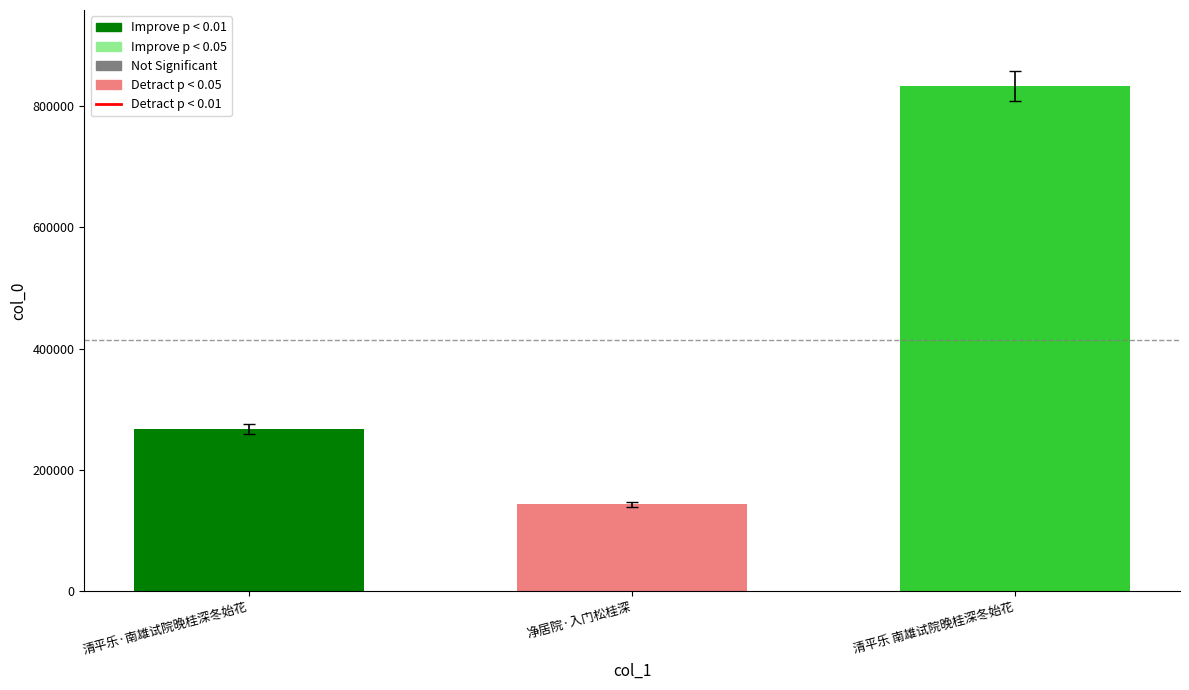

Are the bars grouped side by side (vs. stacked)?

No